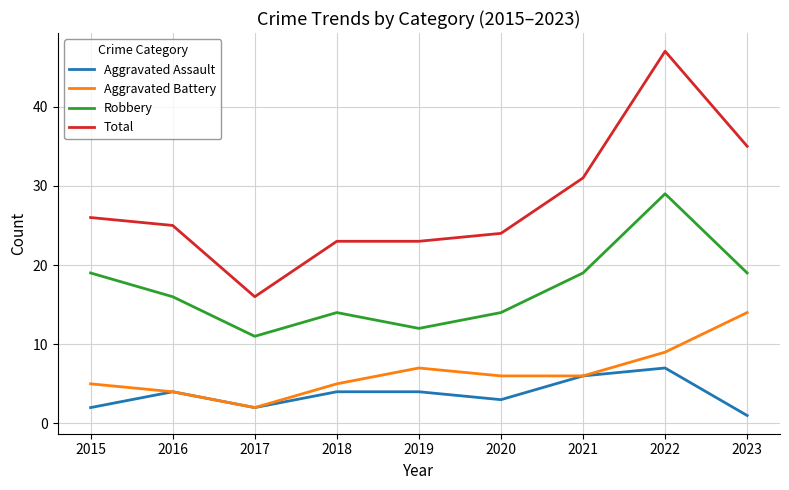

At which label is Total closest to 31?

2021